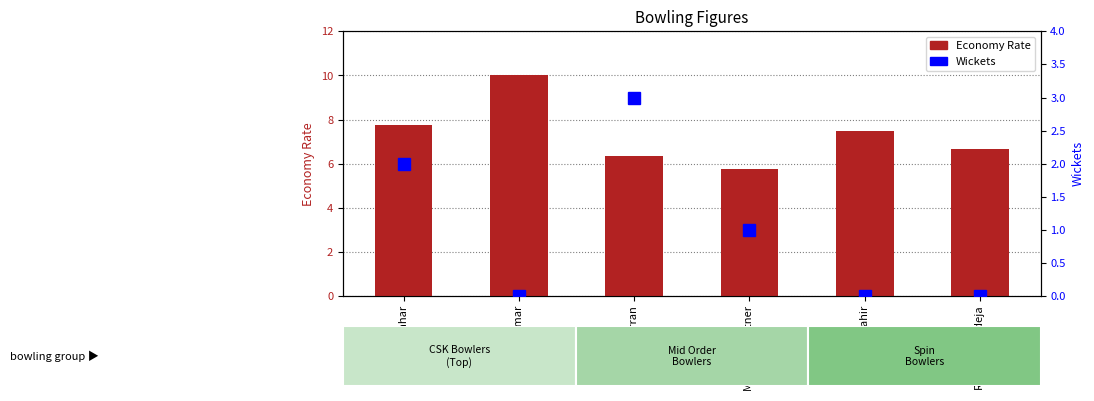

What is the label of the 3rd bar from the left?

Sam Curran